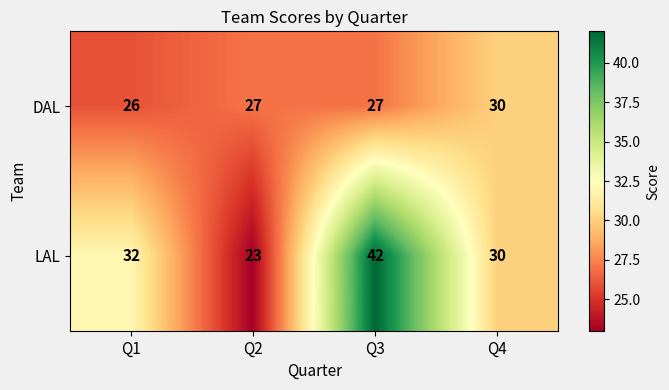

What is the approximate value of LAL at Q3, to the nearest 5?

40